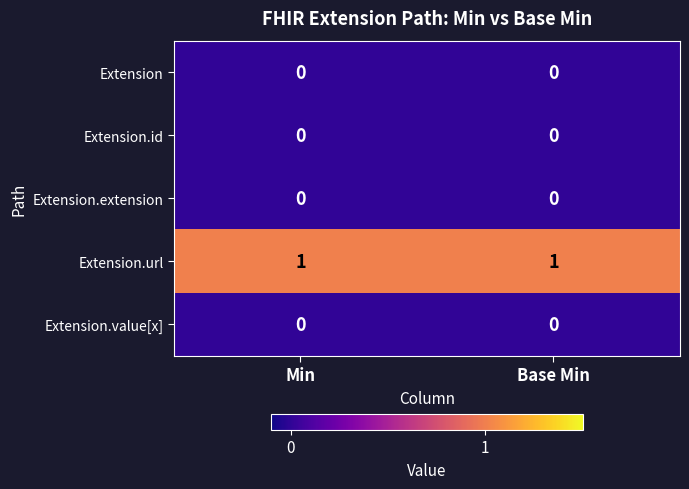

Is it true that Extension.url equals 1 at Base Min?

True